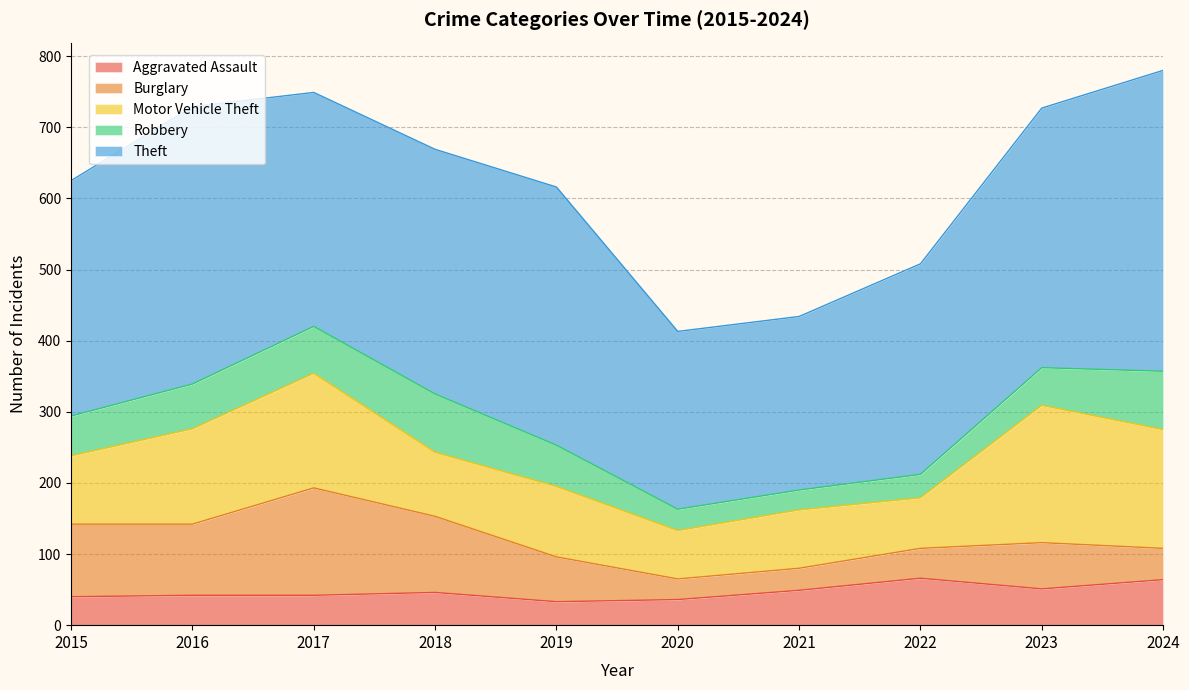

The Robbery series shows 41 at 2021. True or false?

False